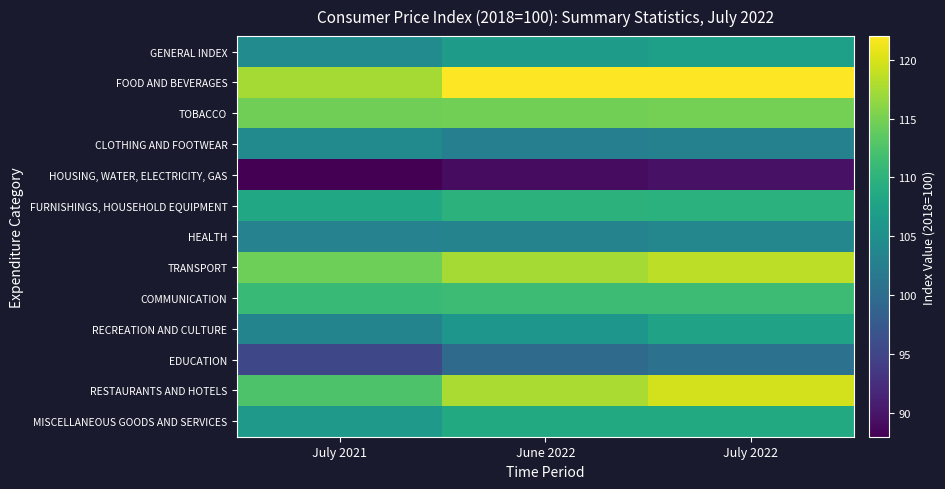

What is the spread (max minus min) of values at July 2022?

32.3